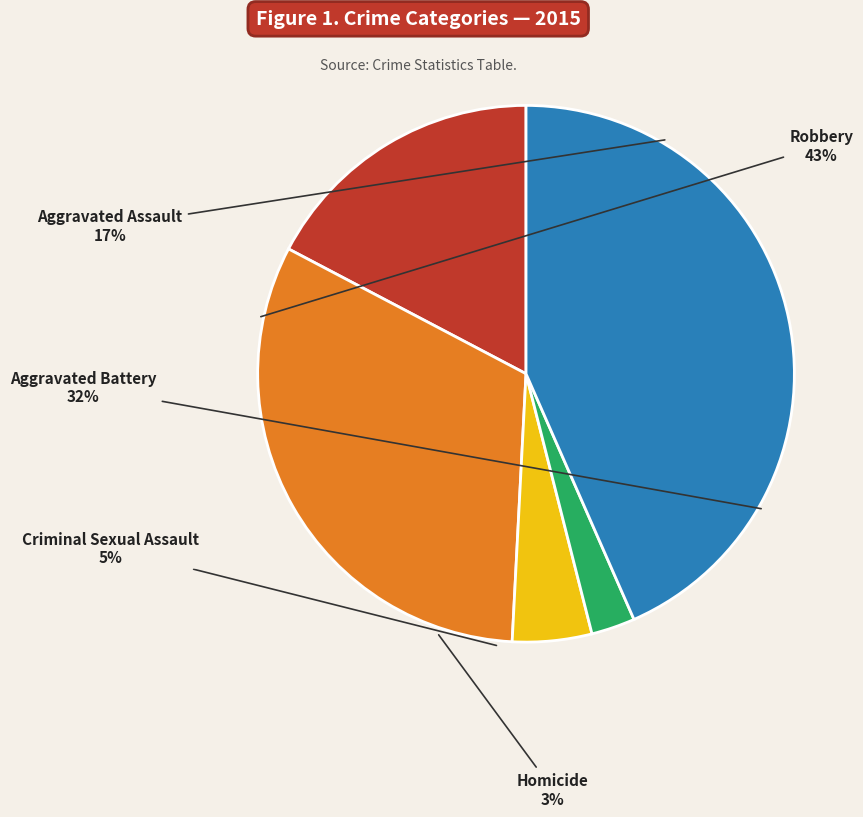

Rank the categories by value from highest to lowest.

Robbery, Aggravated Battery, Aggravated Assault, Criminal Sexual Assault, Homicide